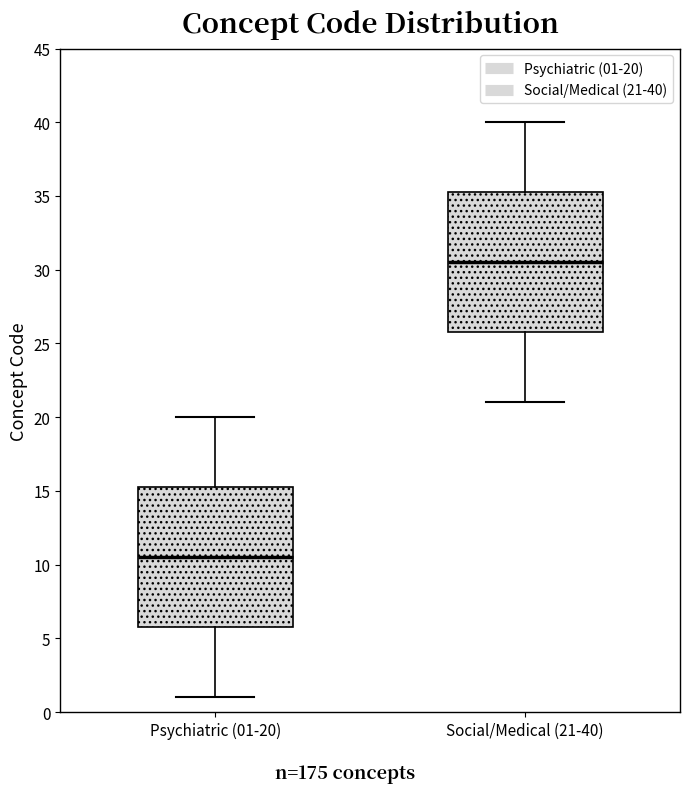

Which box's median line is the lowest?

Psychiatric (01-20)